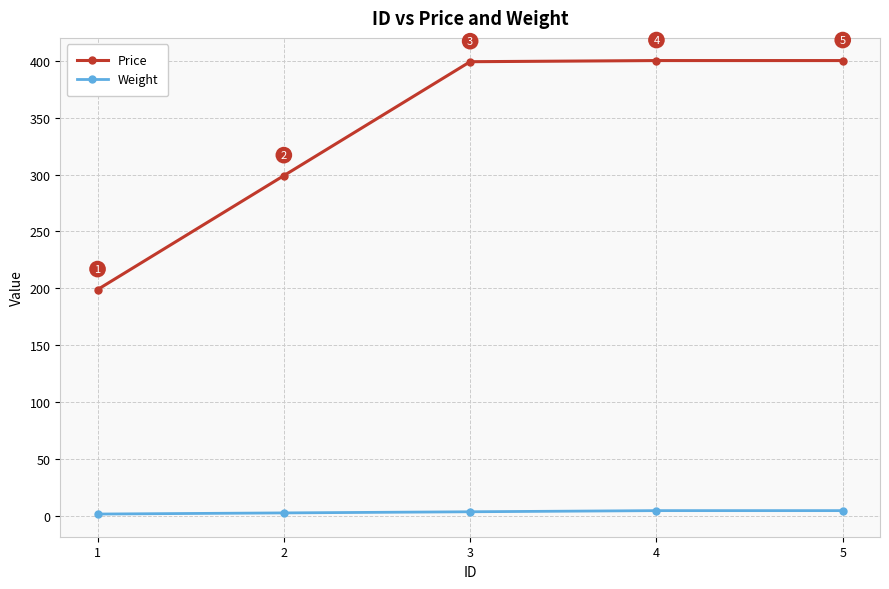

Rank the series at 1 from highest to lowest value.

Price, Weight